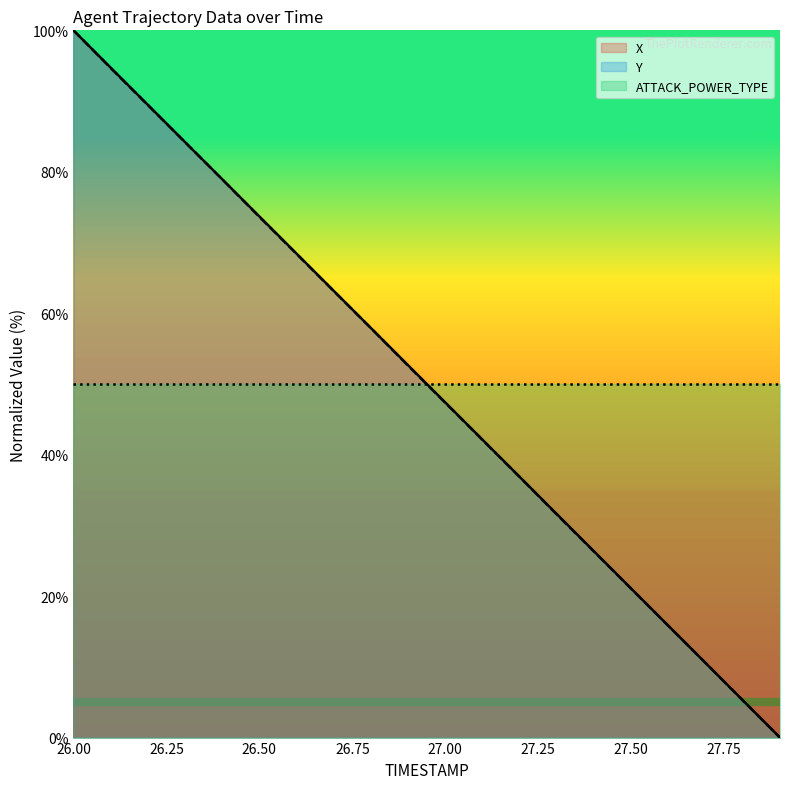

What are all the series names shown in the legend?

X, Y, ATTACK_POWER_TYPE